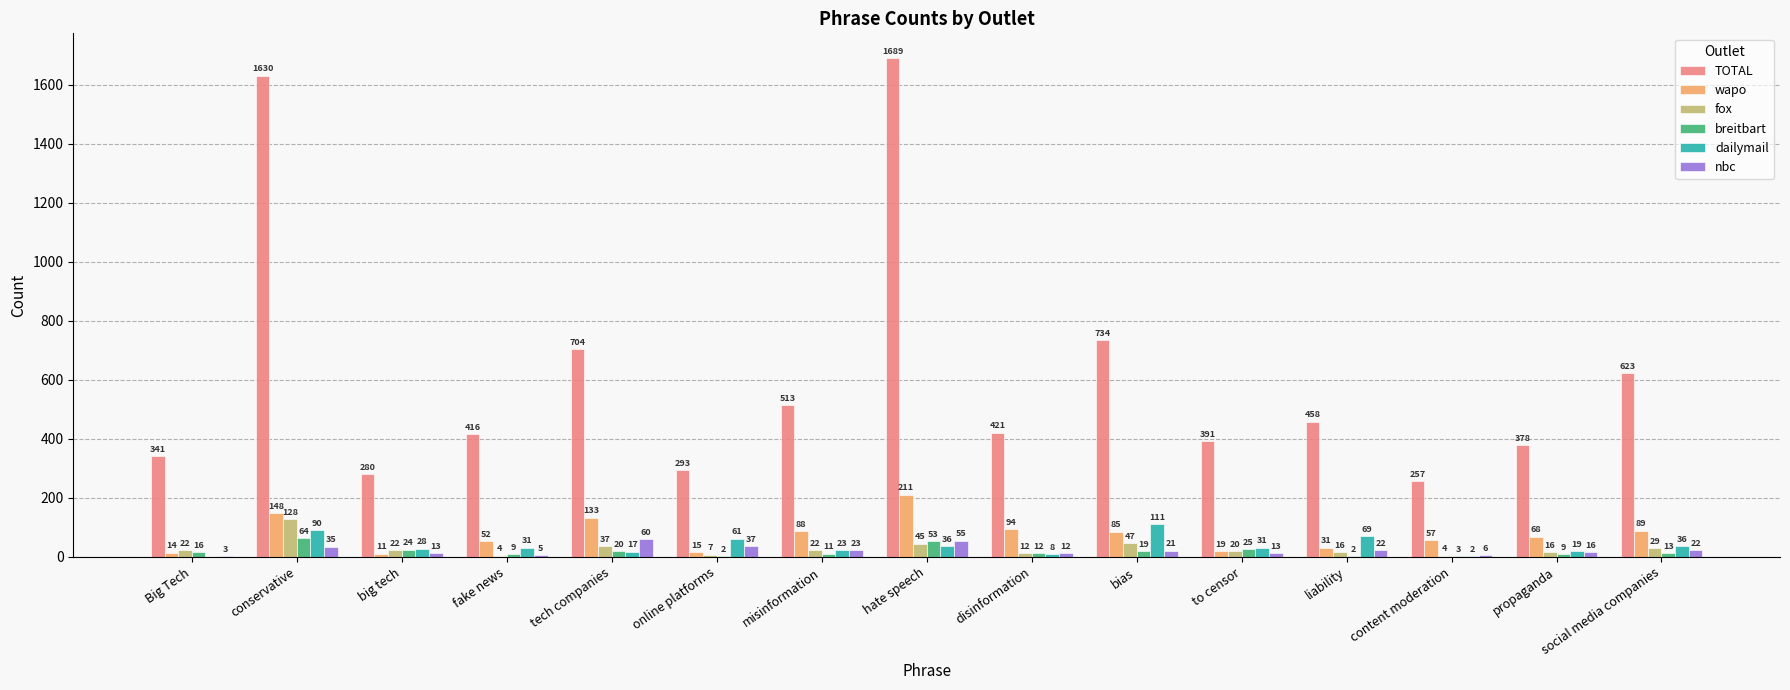

Is it true that TOTAL equals 2822 at conservative?

False